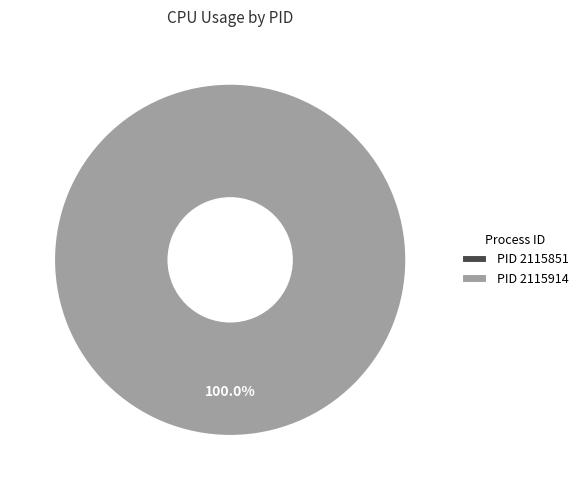

Is there any slice that represents more than half of the pie?

Yes